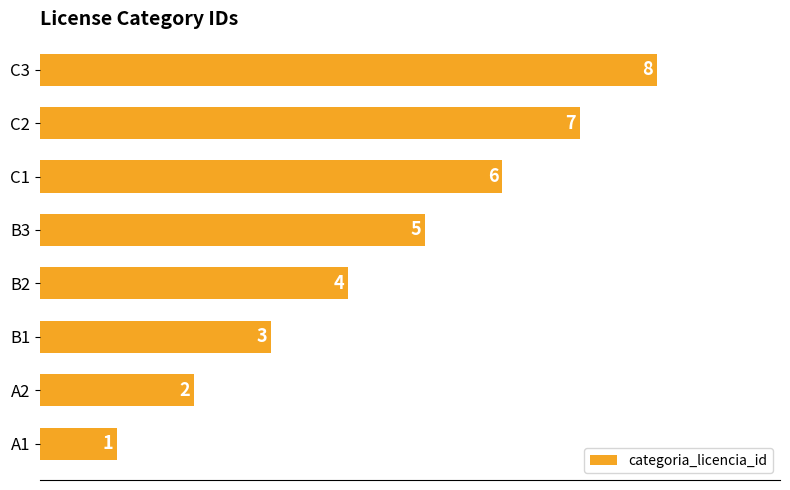

What is the difference between the values at C1 and B1?

3